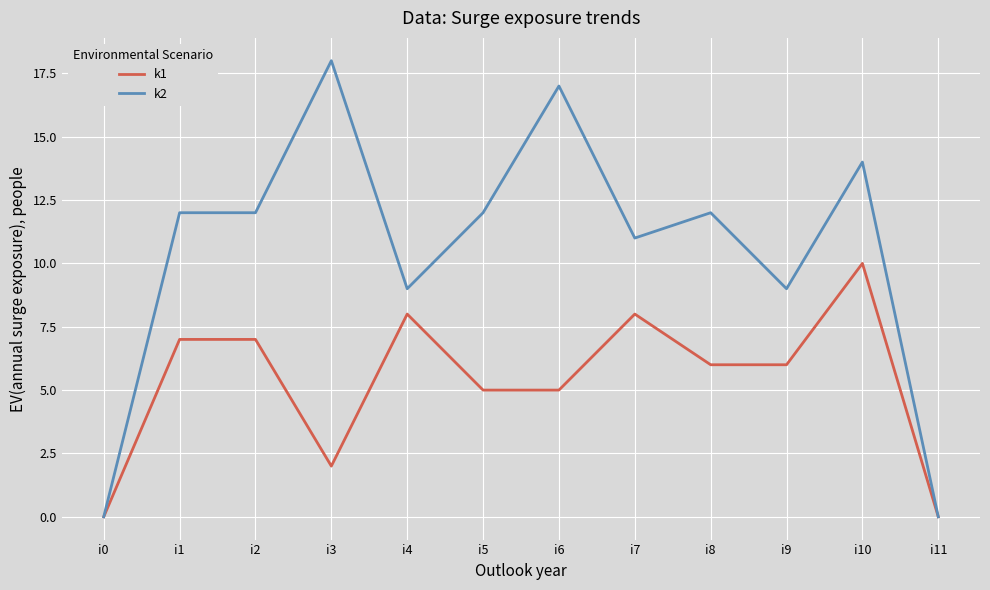

List the series in order of their overall mean, highest first.

k2, k1